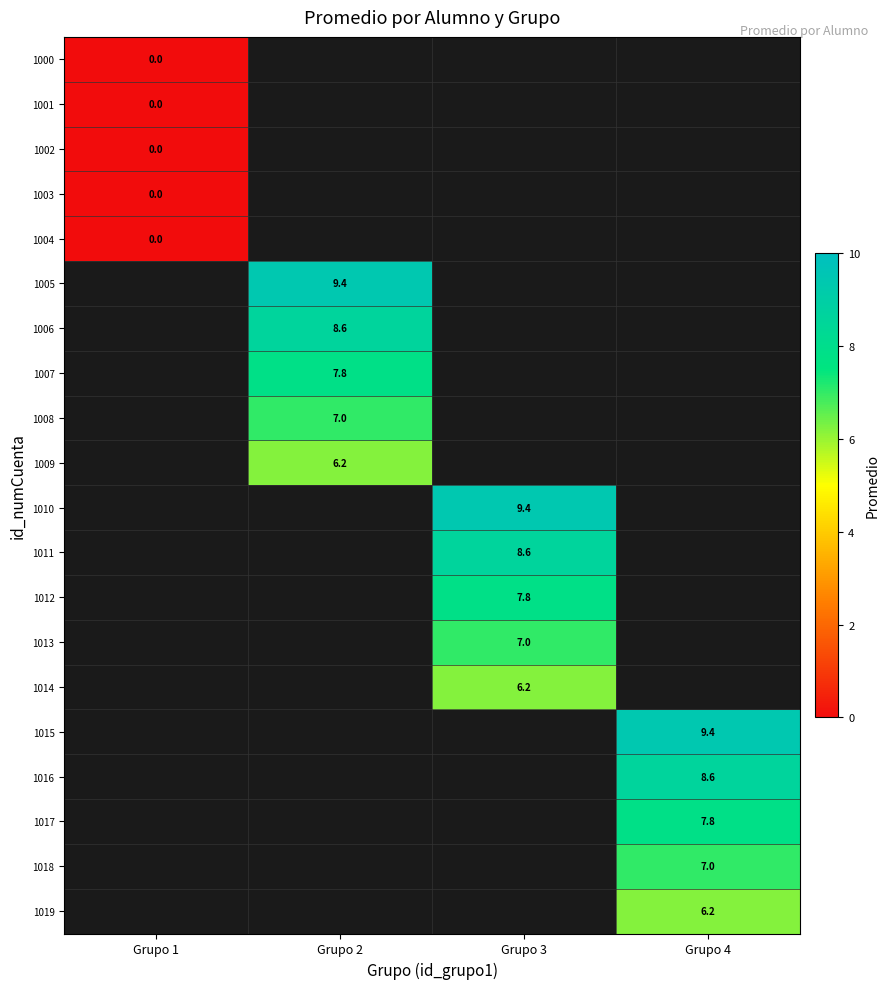

How many positive values does the 1010 series have?

1